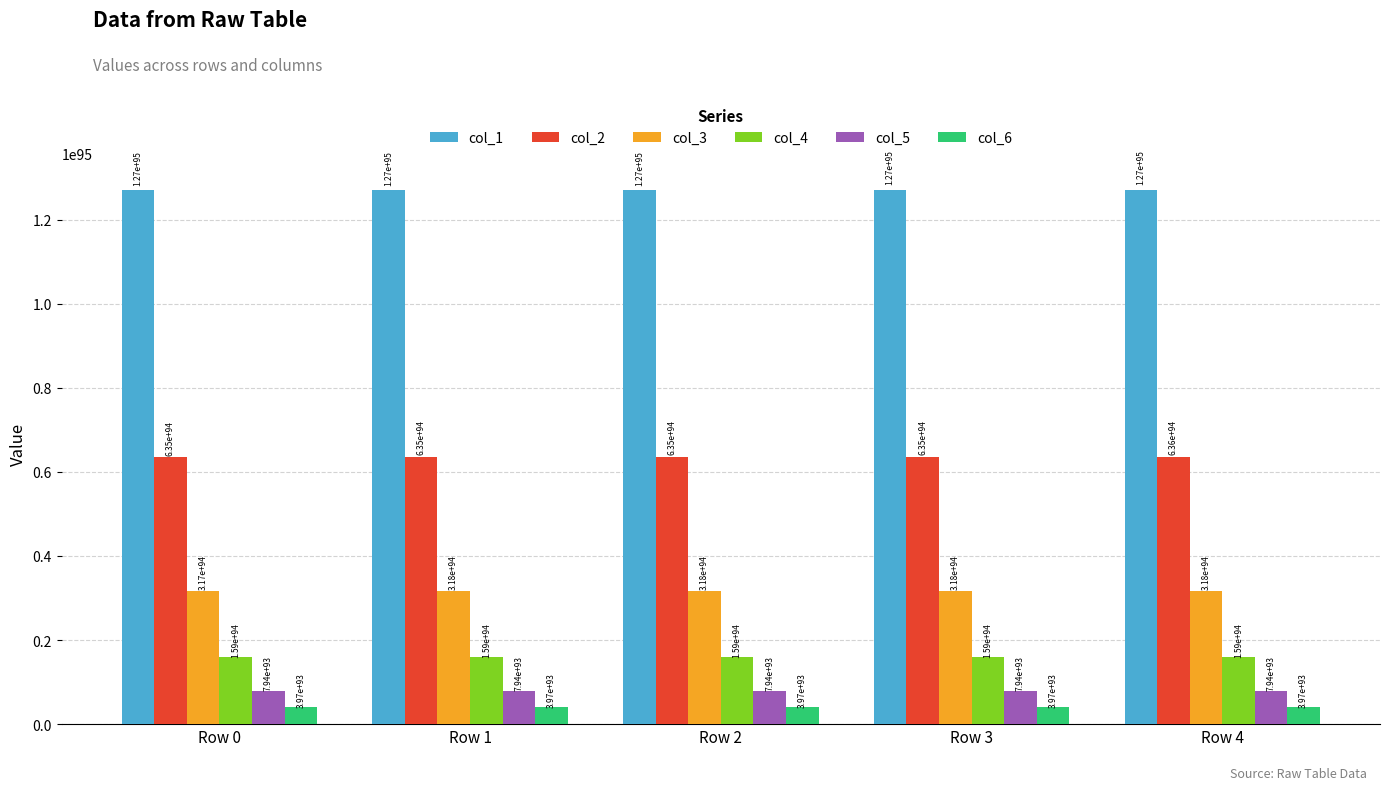

Which series changed the most between Row 2 and Row 4?

col_1